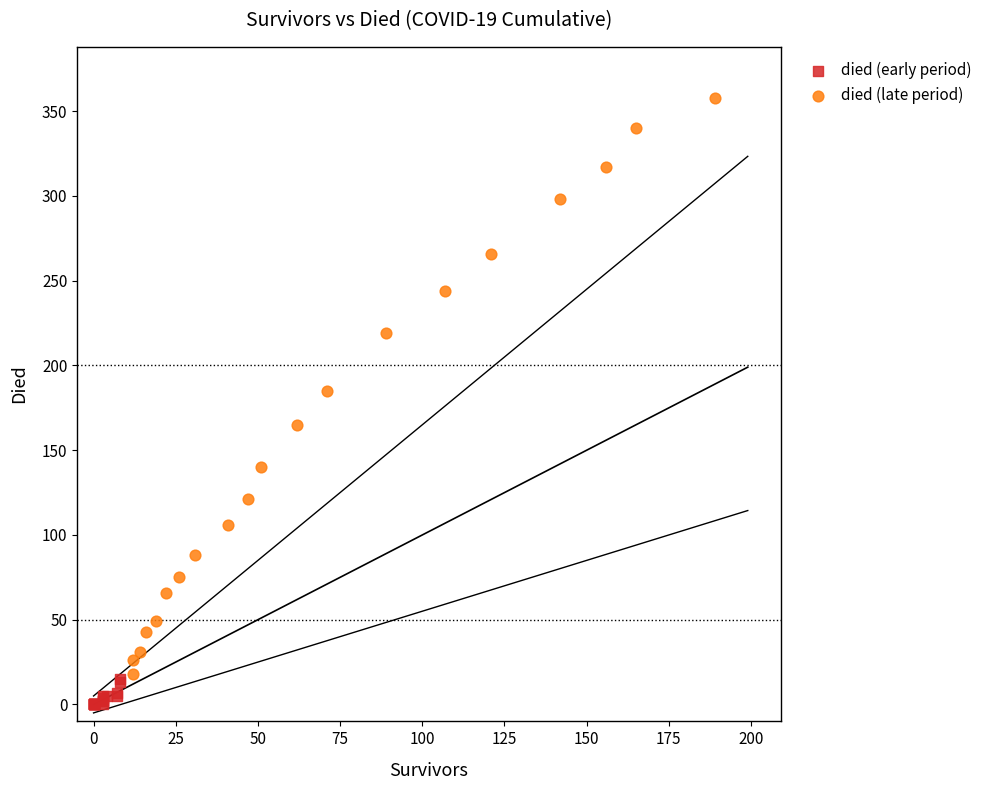

Which series reaches the maximum Y coordinate?

died (late period)